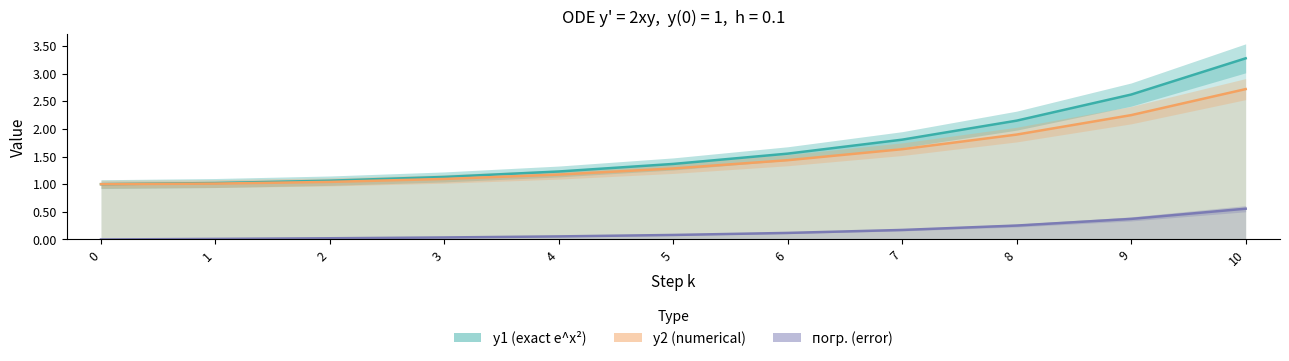

True or false: y2 (numerical) and погр. (error) intersect in this chart.

False